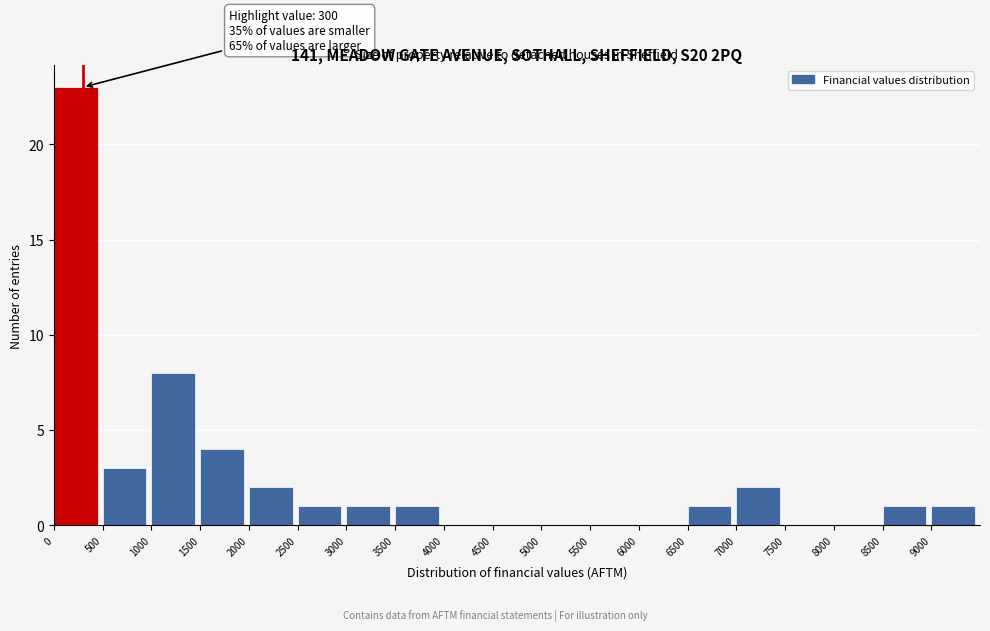

Over which range of the x-axis is the bar tallest?

0 to 500